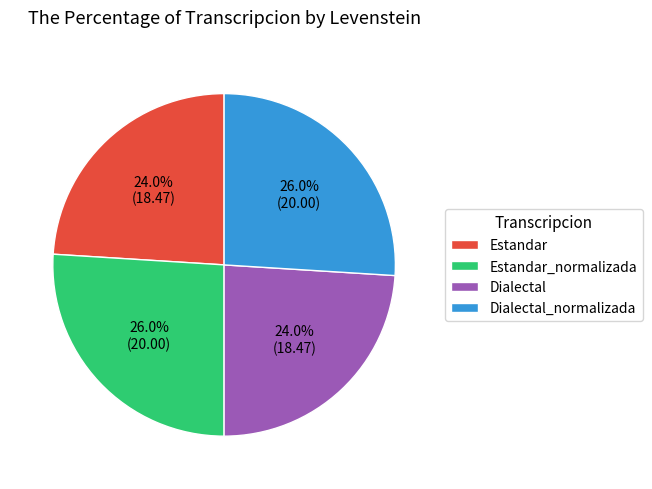

To the nearest percent, what is the difference between the largest and smallest slice percentages?

2%